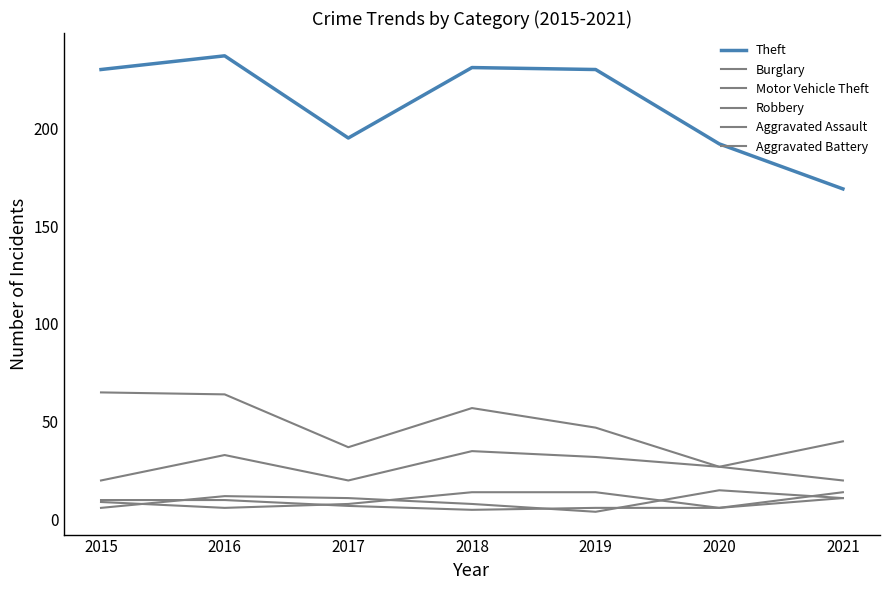

True or false: Burglary has a value of 64 at 2016.

True